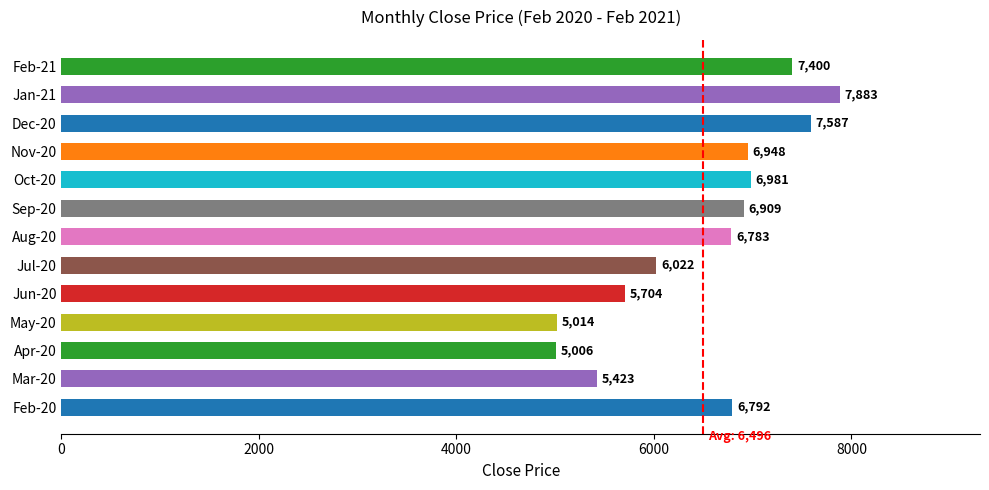

The chart shows a value of 6909.4 at Sep-20. True or false?

True